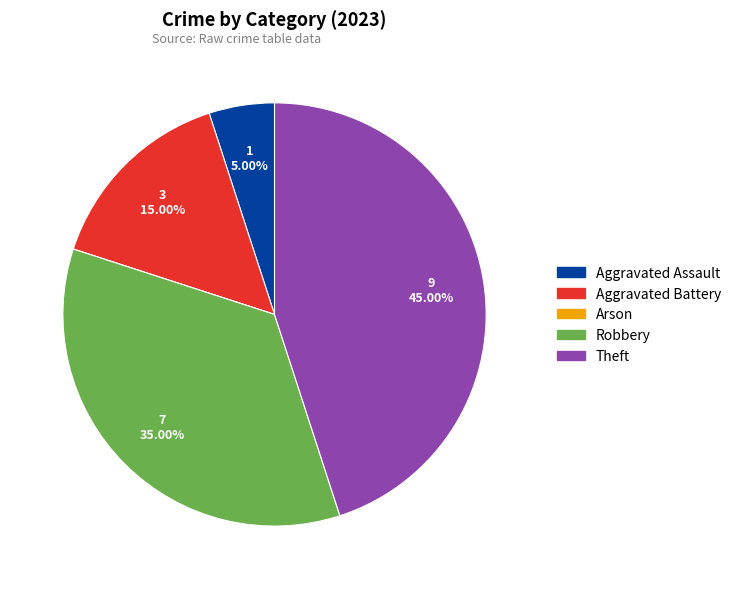

To the nearest percent, what is the difference between the largest and smallest slice percentages?

45%